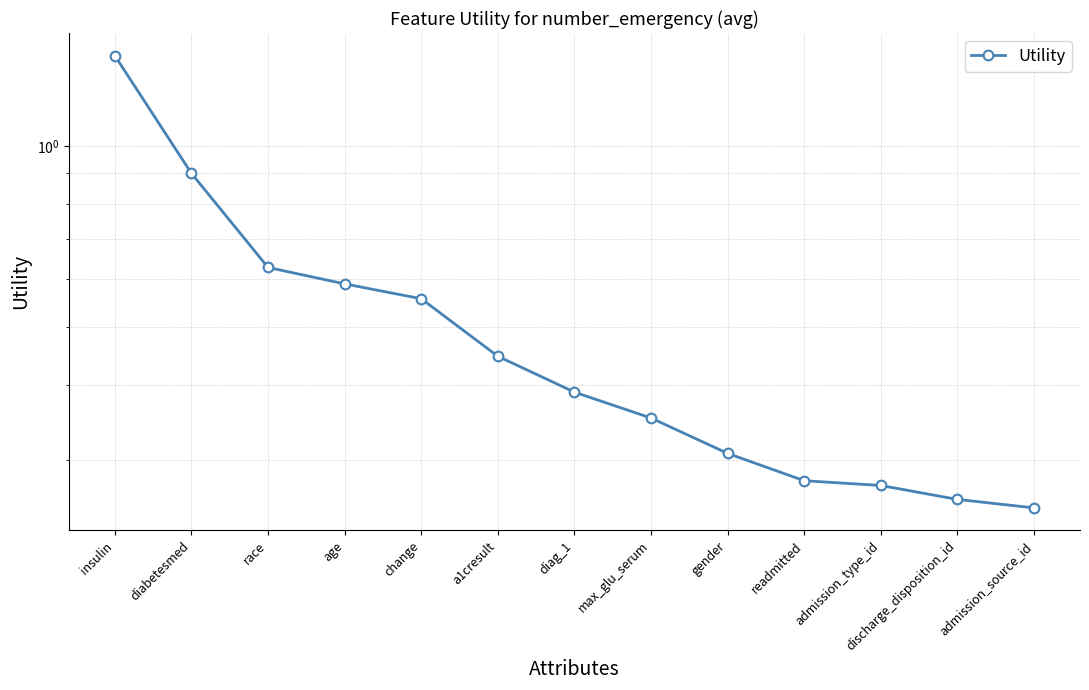

Reading left to right, list all the values displayed in this chart.

insulin=1.4	diabetesmed=0.9	race=0.6	age=0.6	change=0.6	a1cresult=0.4	diag_1=0.4	max_glu_serum=0.4	gender=0.3	readmitted=0.3	admission_type_id=0.3	discharge_disposition_id=0.3	admission_source_id=0.2